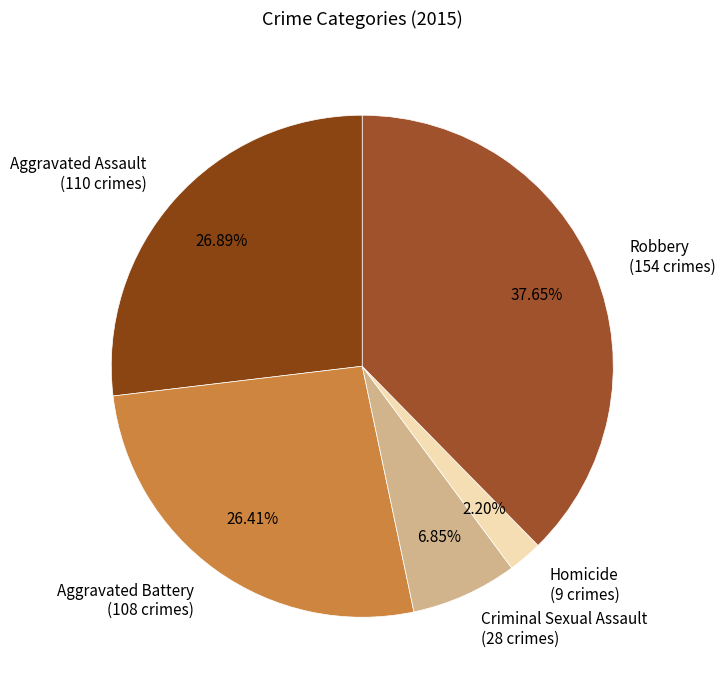

To the nearest percent, what is the difference between the Robbery and Homicide slice percentages?

35%